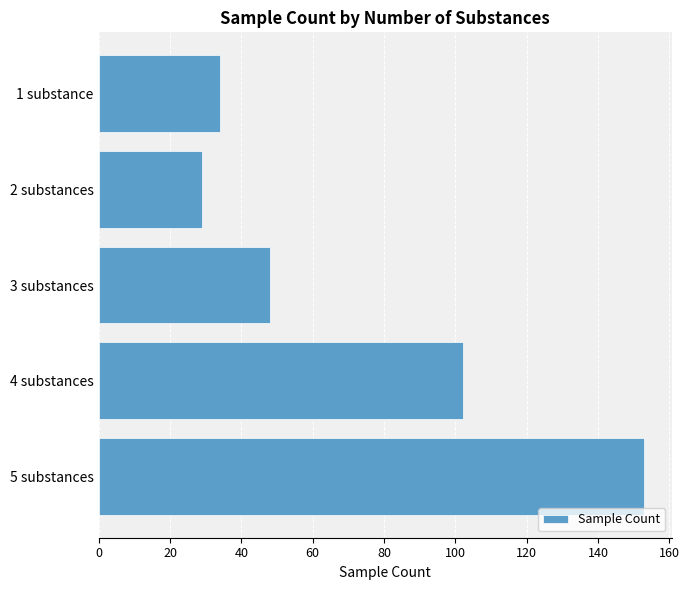

Where is the data nearest to the value 91?

4 substances